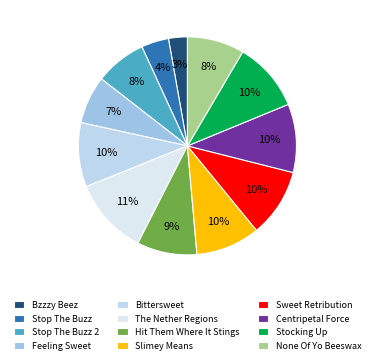

Count the number of slices in the pie.

12